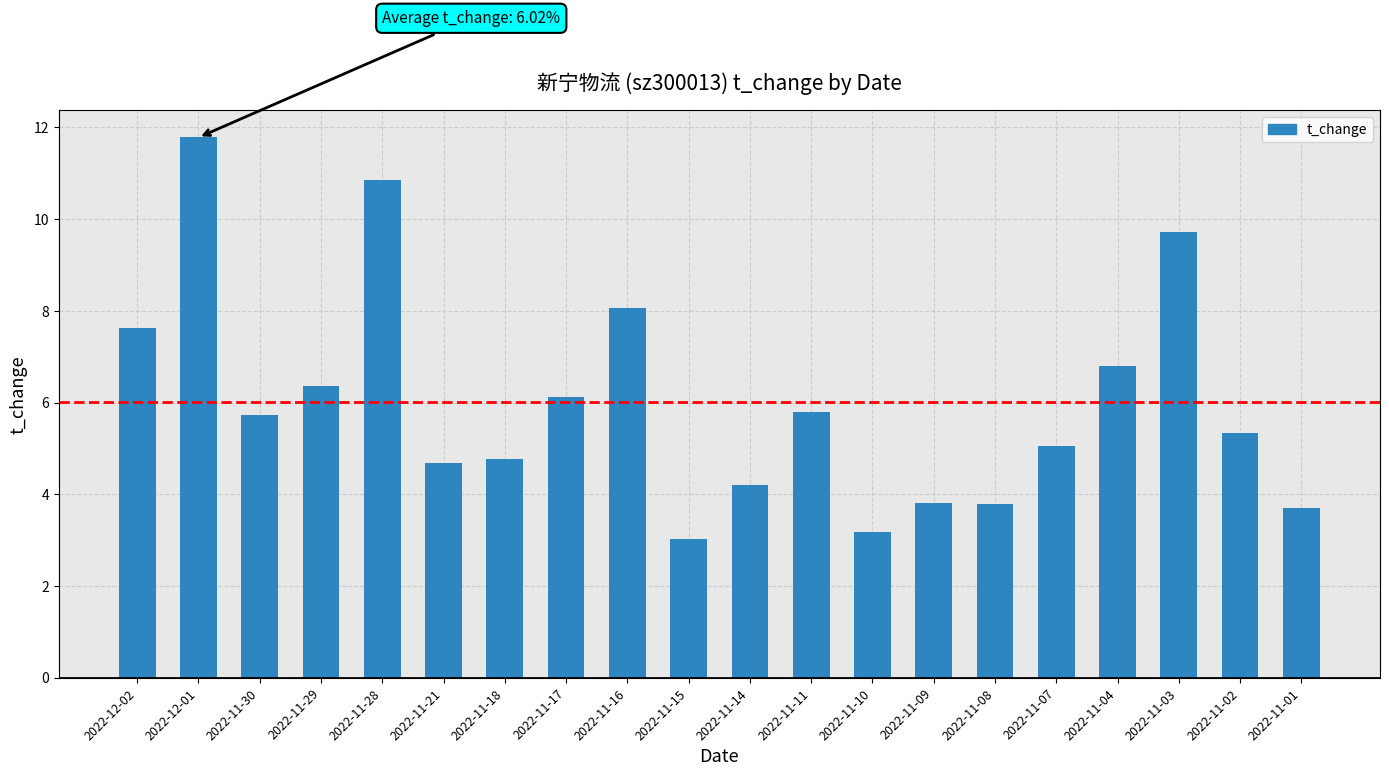

At which category does the chart reach its minimum across all series?

2022-11-15